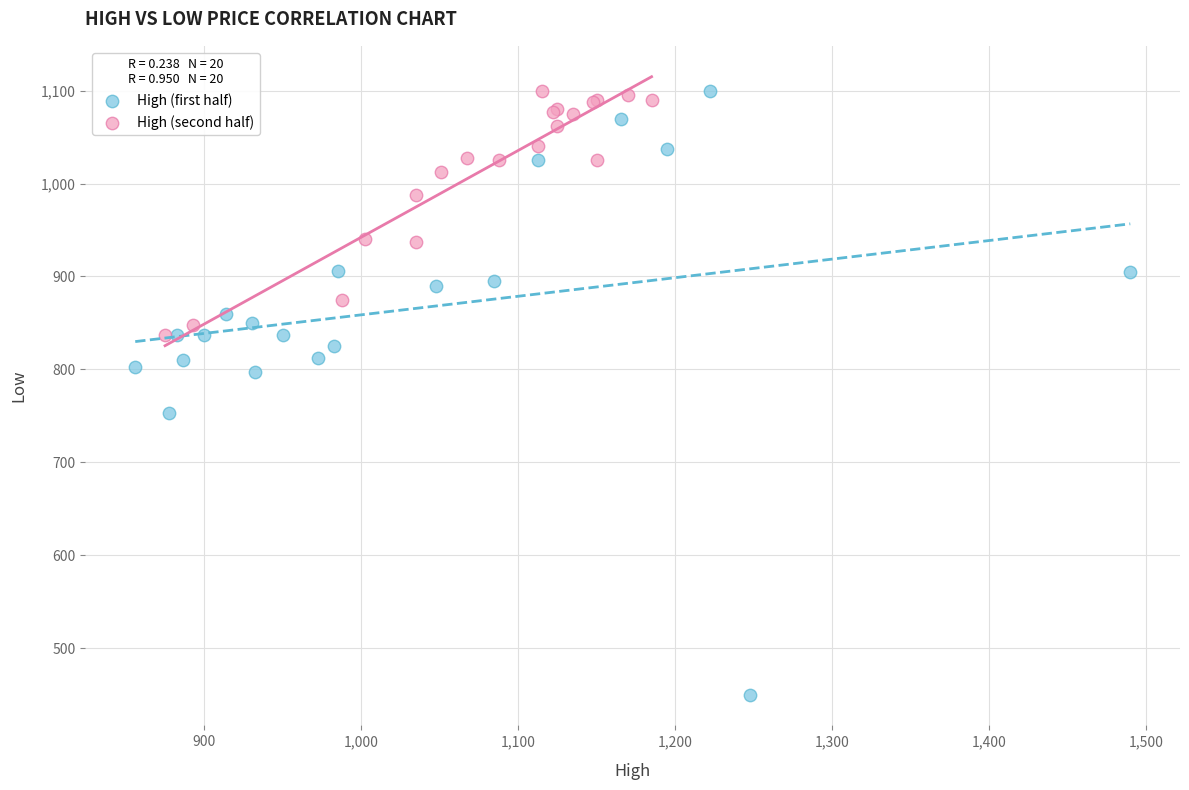

Which series has the widest spread of Y values?

High (first half)